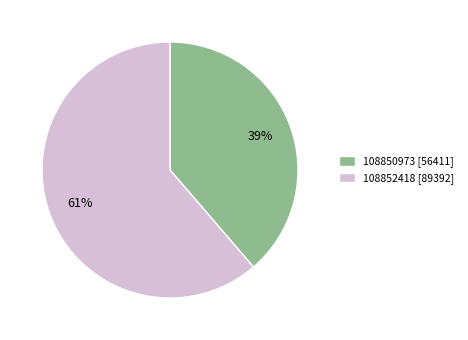

To the nearest percent, what is the average slice percentage?

50%